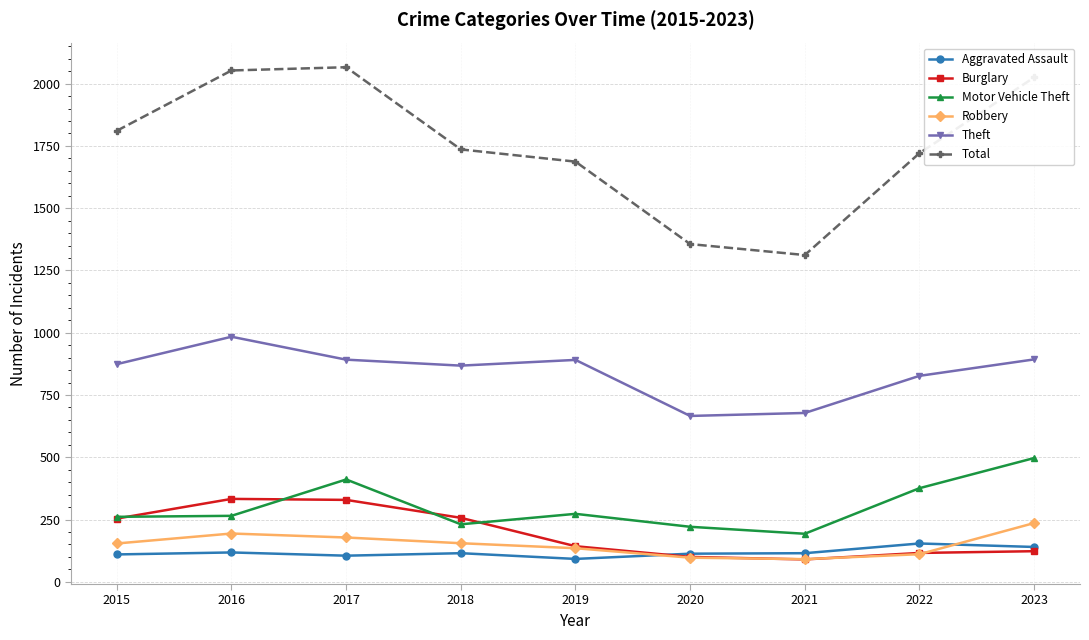

Rank the series by their maximum value, from highest to lowest.

Total, Theft, Motor Vehicle Theft, Burglary, Robbery, Aggravated Assault